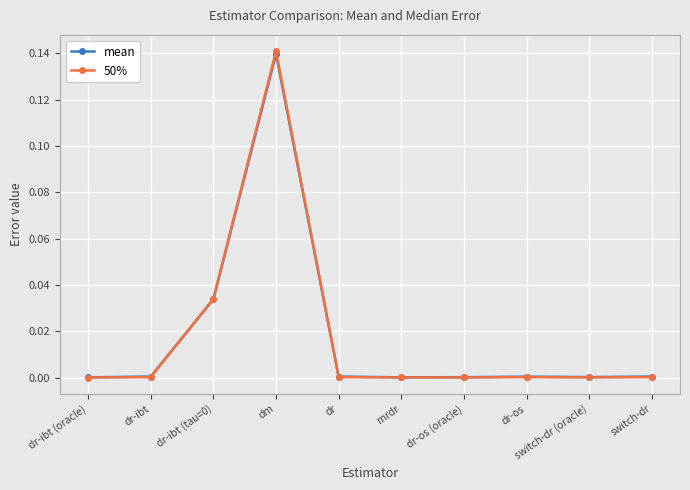

Which category has the highest value in the 50% series?

dm